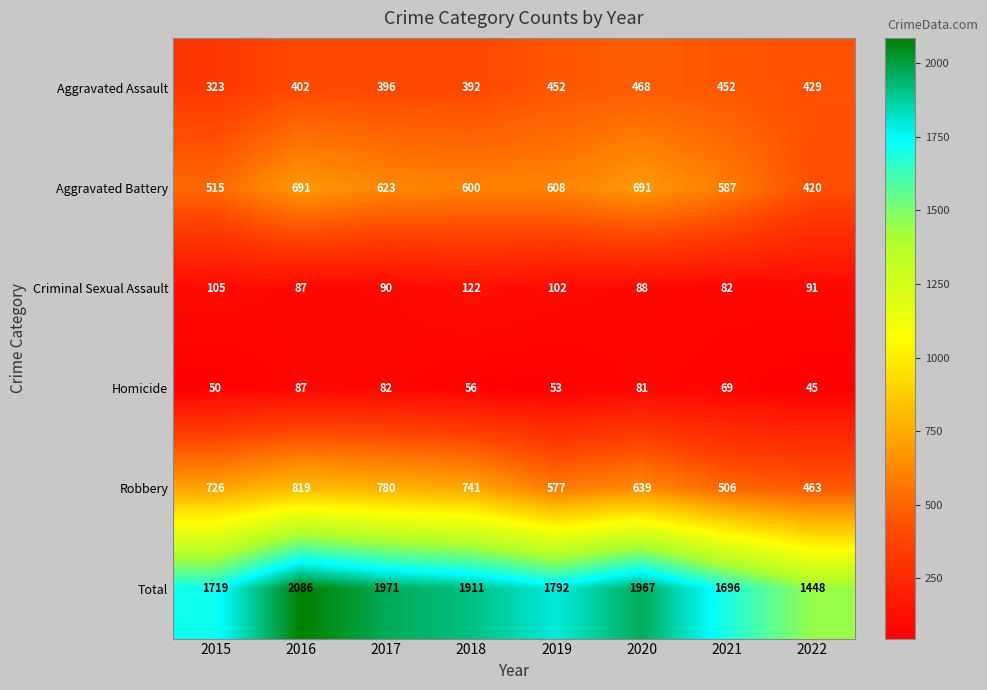

True or false: Aggravated Assault has a value of 323 at 2015.

True